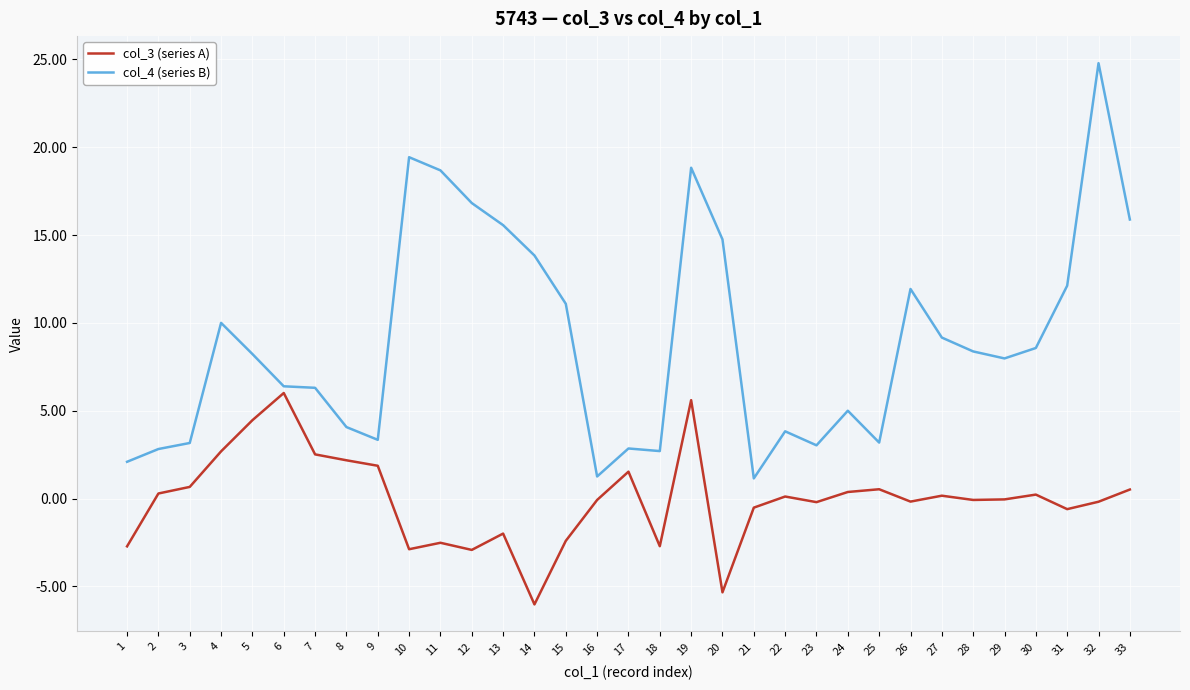

What is the total value across all series at 14?

7.8